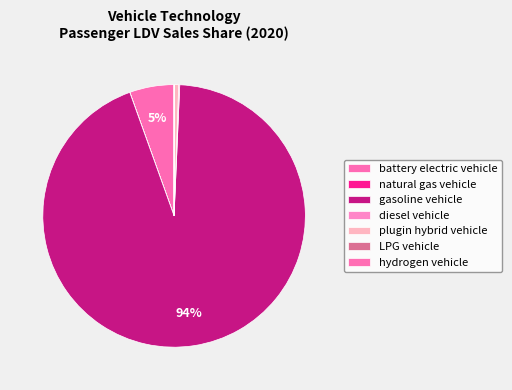

To the nearest percent, what is the difference between the hydrogen vehicle and battery electric vehicle slice percentages?

5%